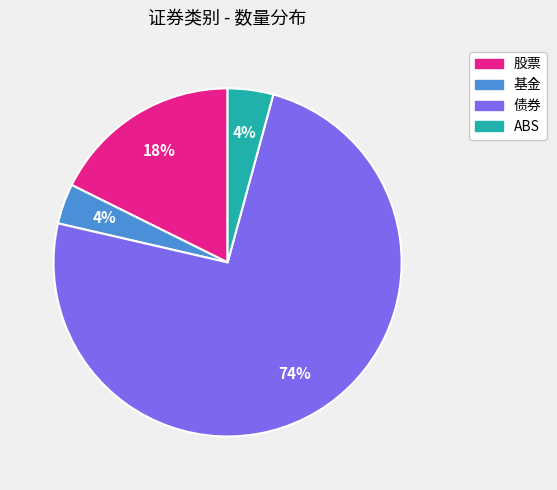

Which category has the biggest portion of the pie?

债券